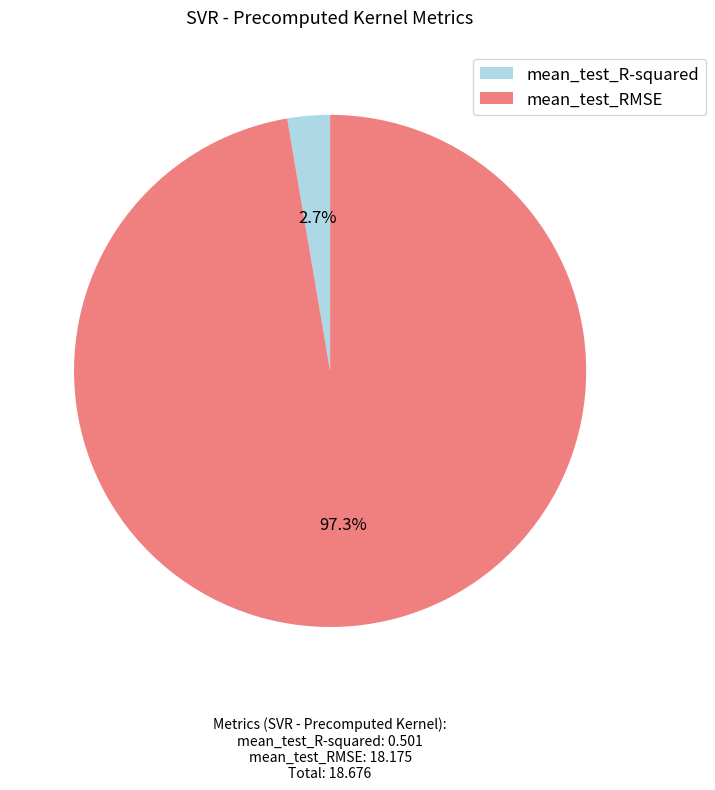

How many segments does this pie chart have?

2